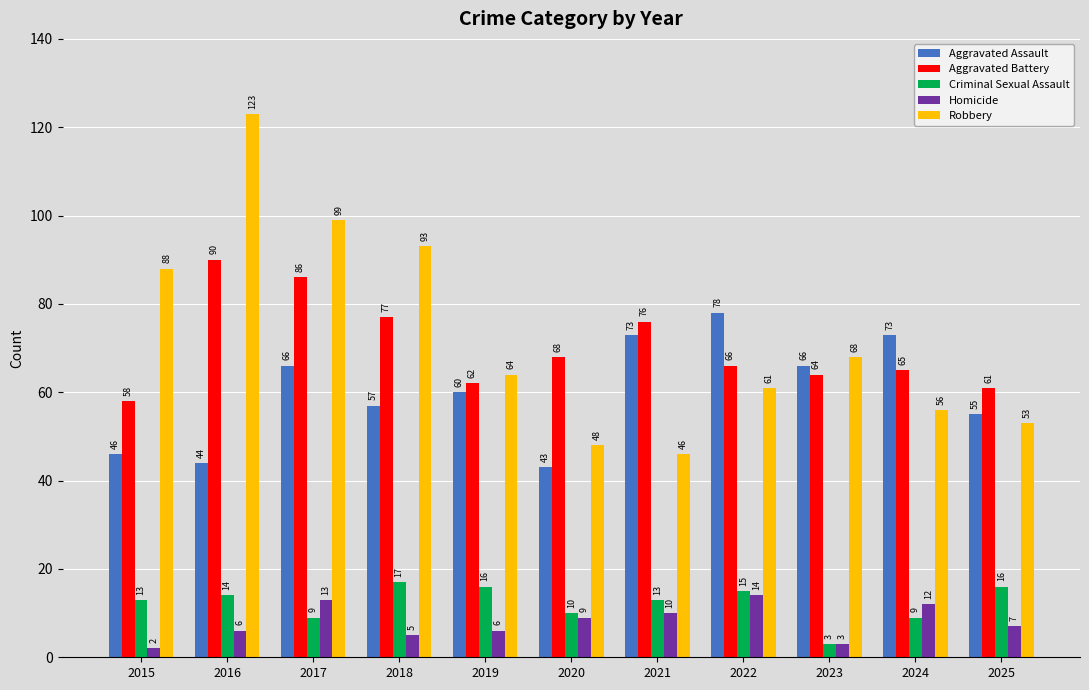

What is the minimum value shown in the chart?

2